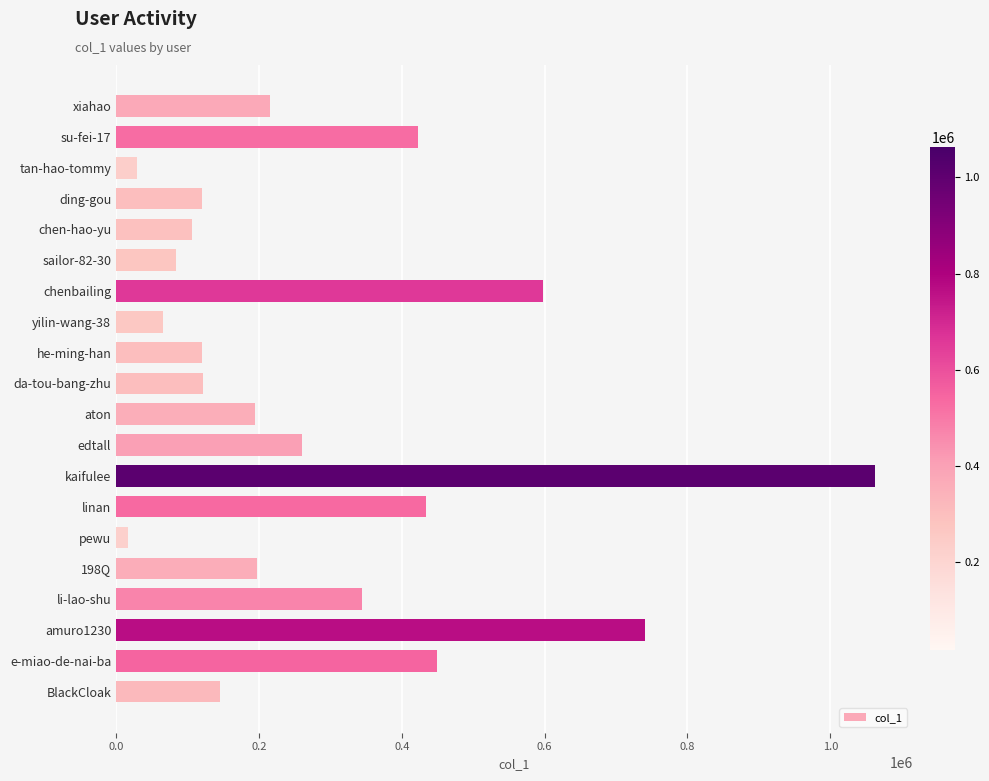

What is the average value?

286440